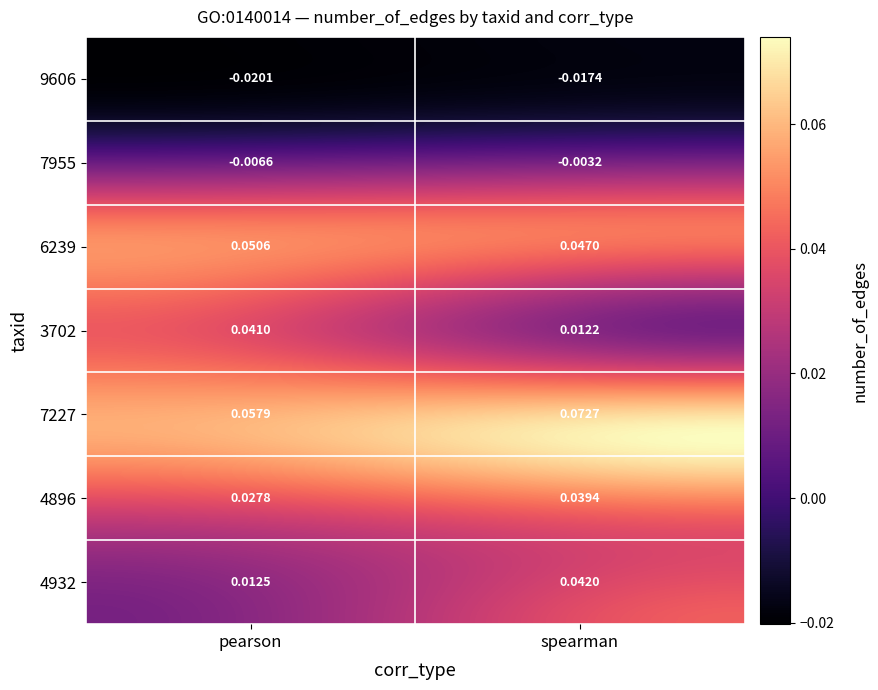

Which category has the lowest value across all series?

pearson